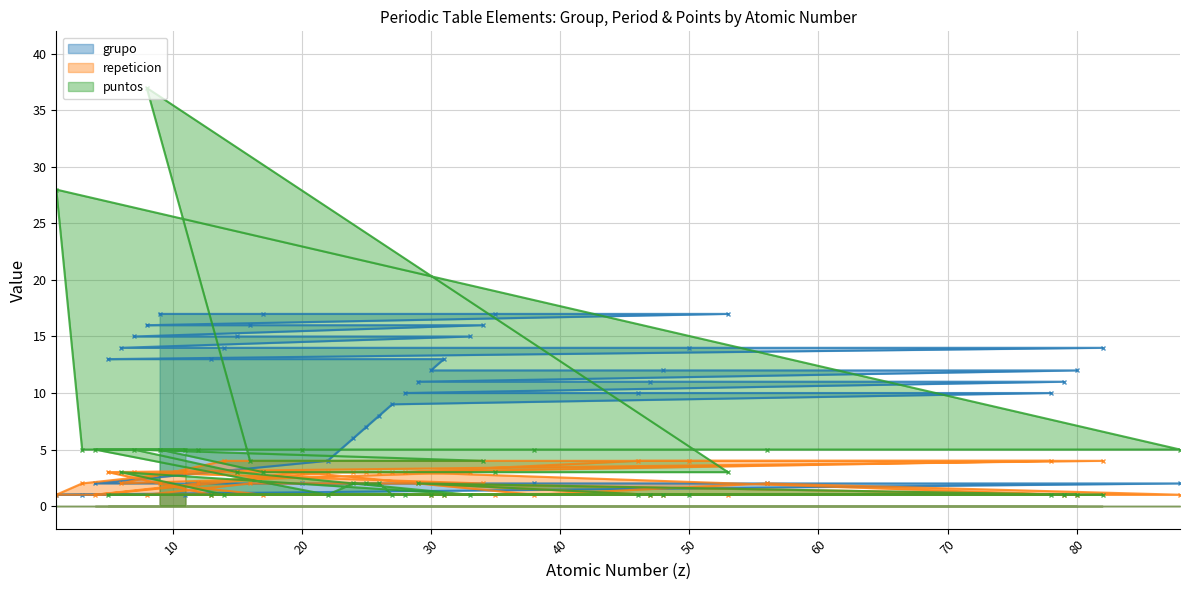

How many distinct data groups are displayed?

3